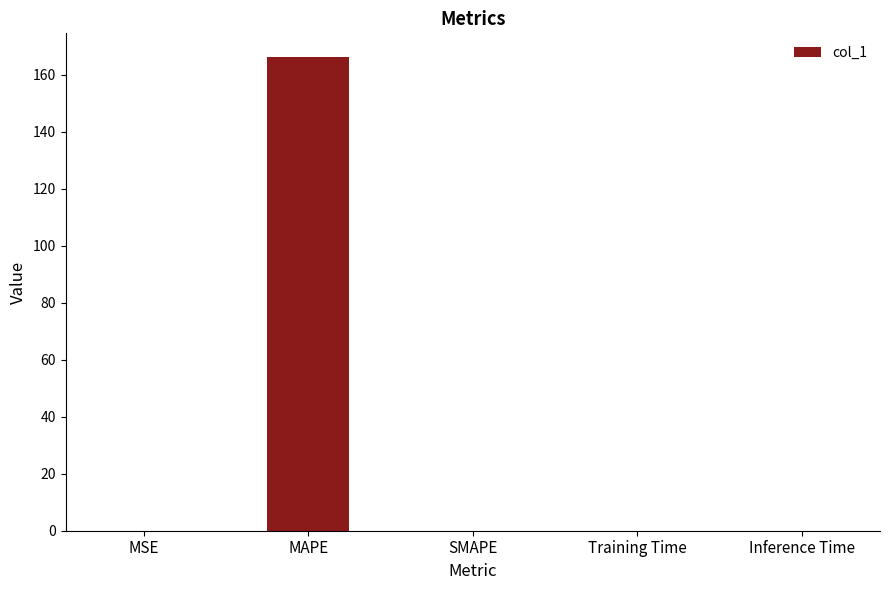

The chart shows a value of -110.9 at SMAPE. True or false?

False